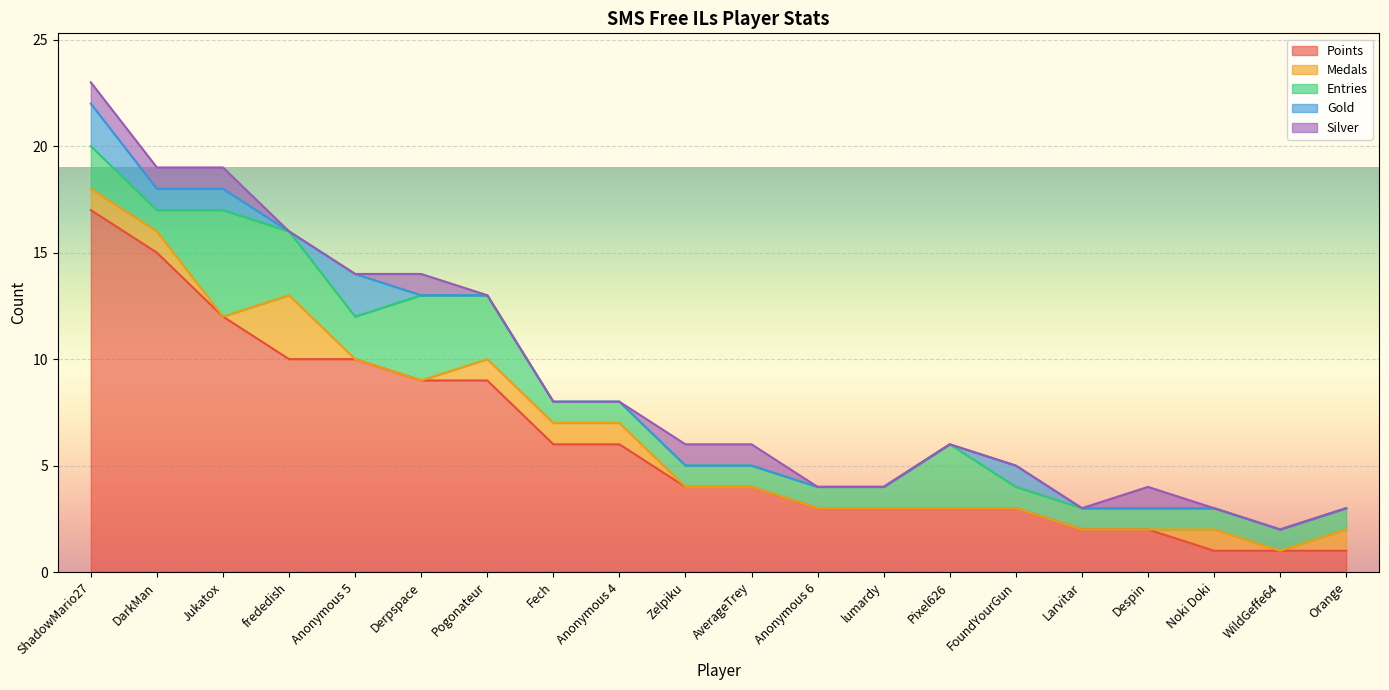

Reading right to left, list all the values displayed in this chart.

Points: 1	1	1	2	2	3	3	3	3	4	4	6	6	9	9	10	10	12	15	17
Medals: 1	0	1	0	0	0	0	0	0	0	0	1	1	1	0	0	3	0	1	1
Entries: 1	1	1	1	1	1	3	1	1	1	1	1	1	3	4	2	3	5	1	2
Gold: 0	0	0	0	0	1	0	0	0	0	0	0	0	0	0	2	0	1	1	2
Silver: 0	0	0	1	0	0	0	0	0	1	1	0	0	0	1	0	0	1	1	1